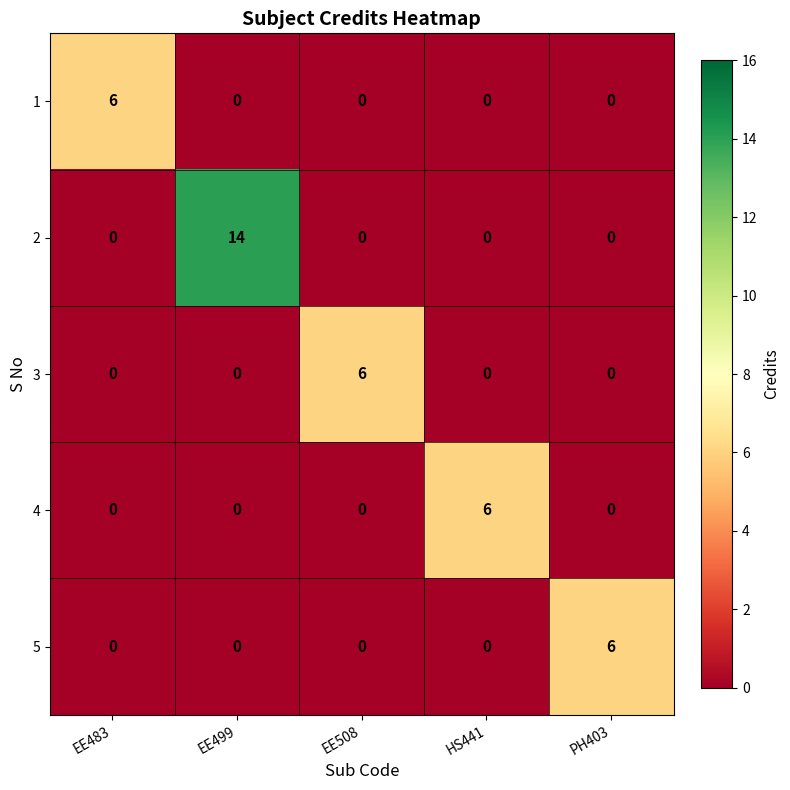

What is the difference between the highest and lowest values at PH403?

6